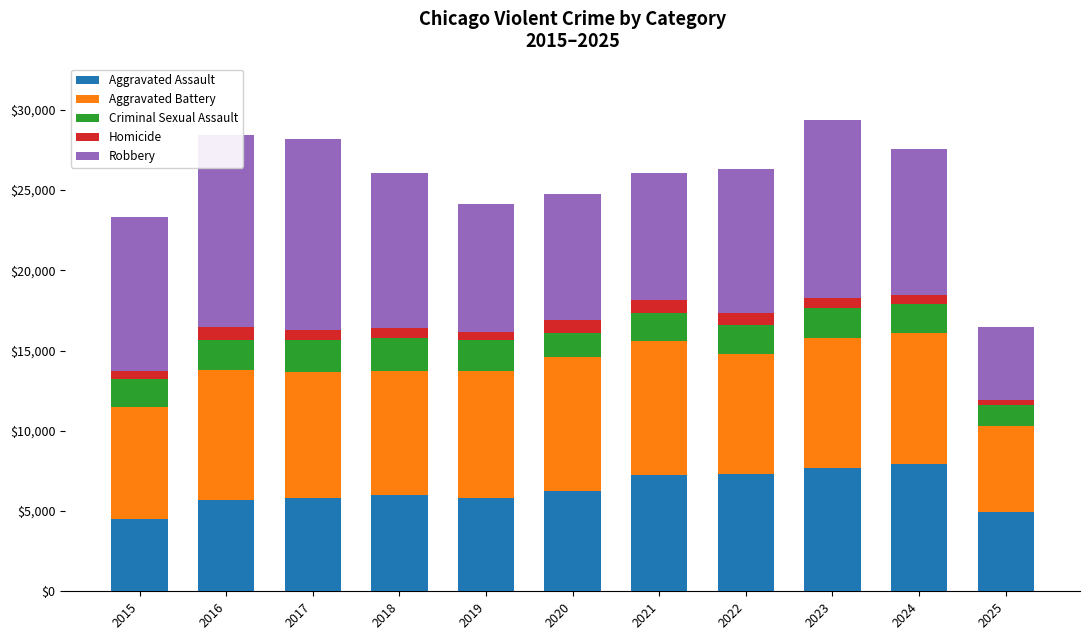

At which label is Aggravated Battery closest to 6846?

2015